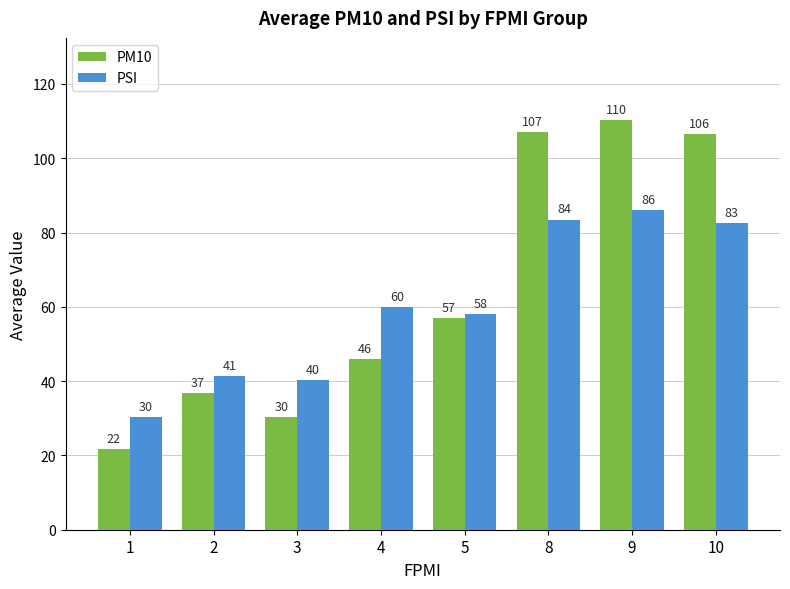

At which label does PSI reach its peak?

9